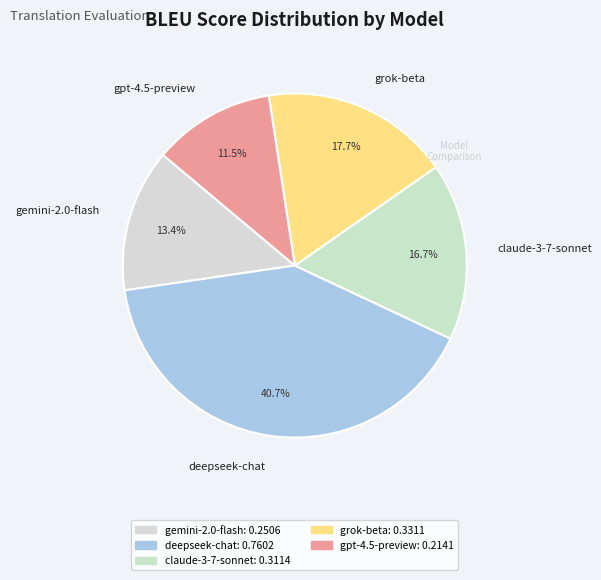

To the nearest percent, what is the average slice percentage?

20%